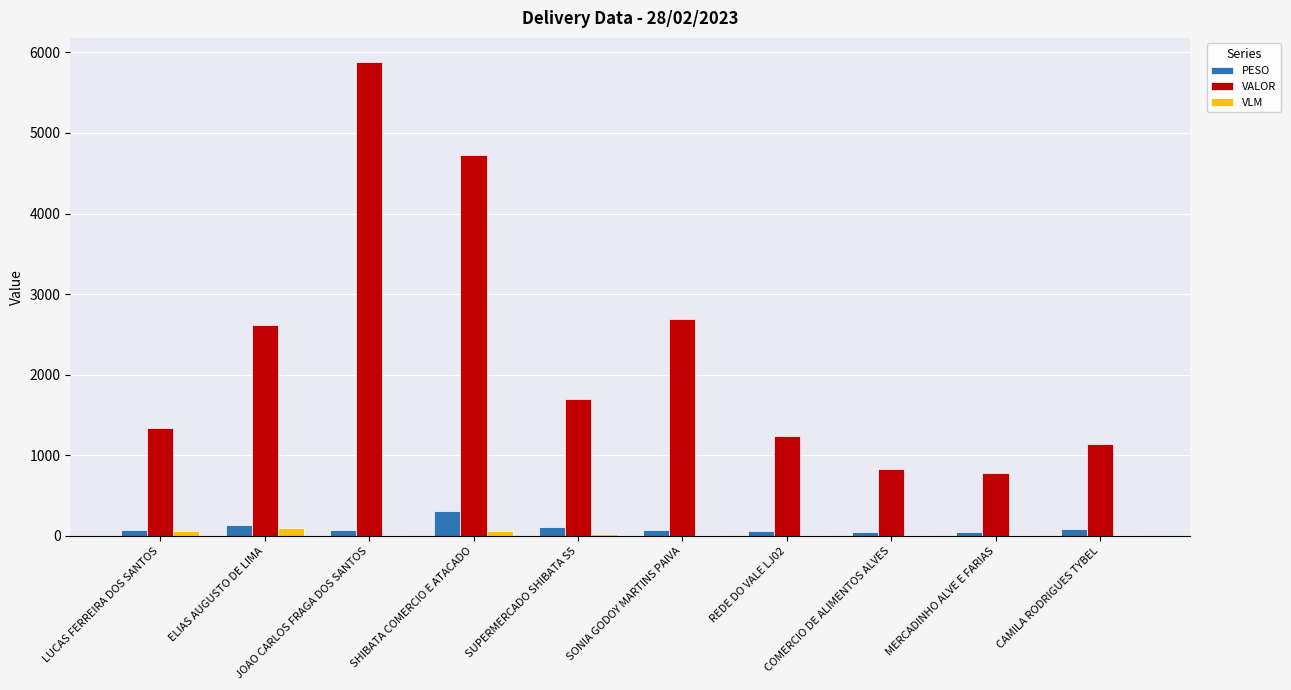

At which category is the sum across all series the highest?

JOAO CARLOS FRAGA DOS SANTOS